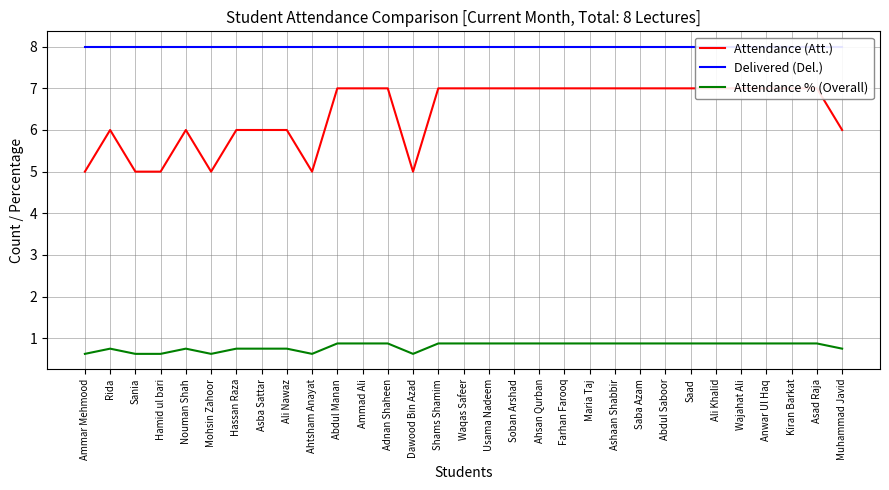

Reading right to left, list all the values displayed in this chart.

Attendance (Att.): 6.0	7.0	7.0	7.0	7.0	7.0	7.0	7.0	7.0	7.0	7.0	7.0	7.0	7.0	7.0	7.0	7.0	5.0	7.0	7.0	7.0	5.0	6.0	6.0	6.0	5.0	6.0	5.0	5.0	6.0	5.0
Delivered (Del.): 8.0	8.0	8.0	8.0	8.0	8.0	8.0	8.0	8.0	8.0	8.0	8.0	8.0	8.0	8.0	8.0	8.0	8.0	8.0	8.0	8.0	8.0	8.0	8.0	8.0	8.0	8.0	8.0	8.0	8.0	8.0
Attendance % (Overall): 0.8	0.9	0.9	0.9	0.9	0.9	0.9	0.9	0.9	0.9	0.9	0.9	0.9	0.9	0.9	0.9	0.9	0.6	0.9	0.9	0.9	0.6	0.8	0.8	0.8	0.6	0.8	0.6	0.6	0.8	0.6